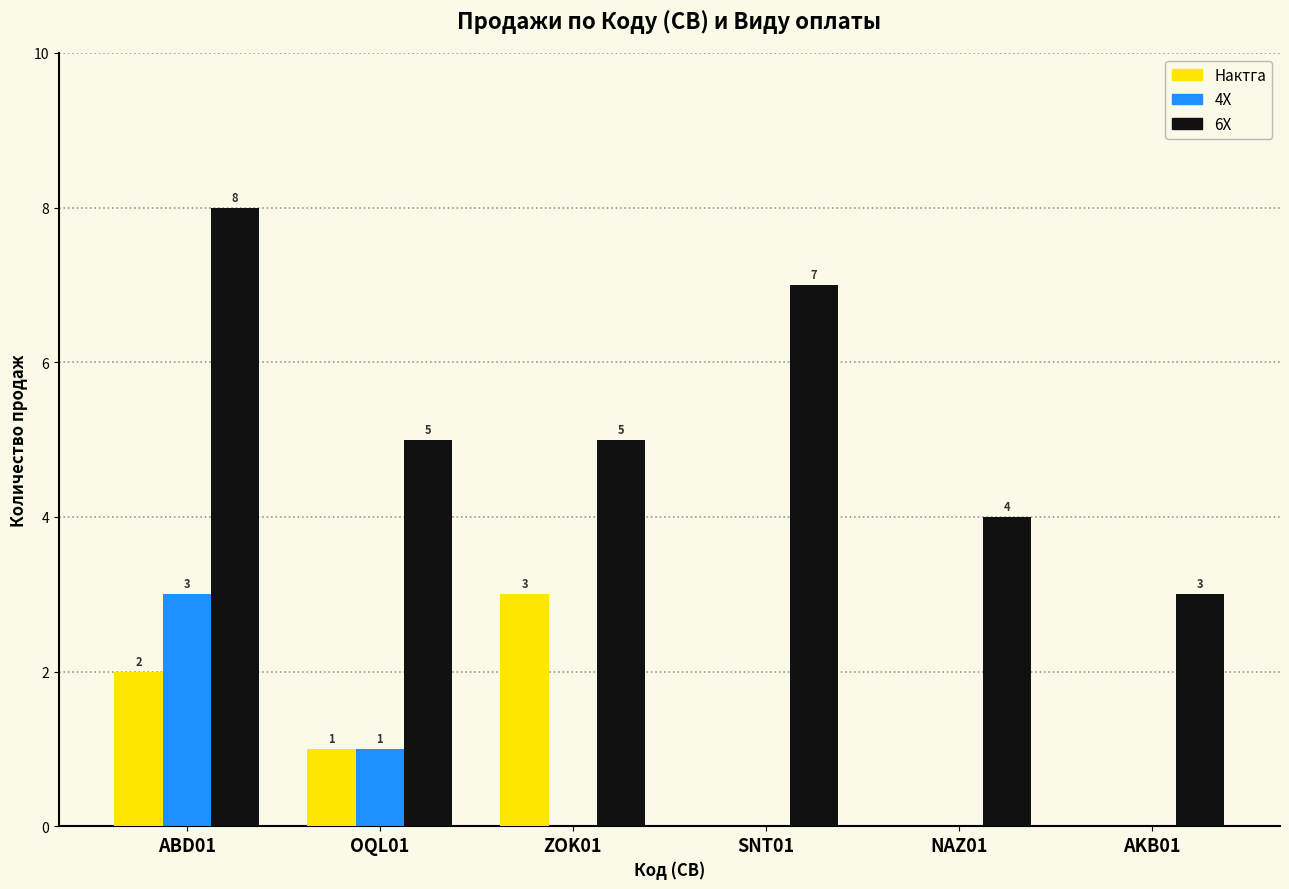

How many groups of bars are there?

6